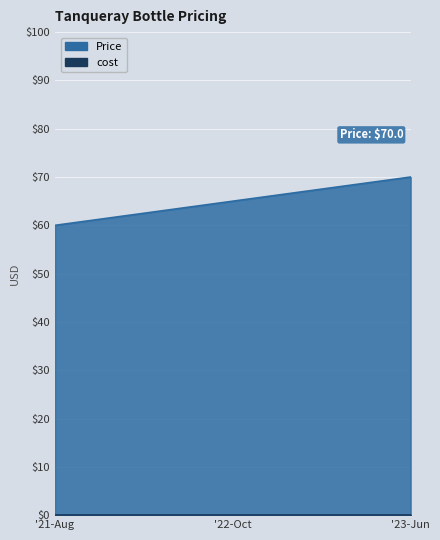

The chart shows a value of 110 at '22-Oct. True or false?

False